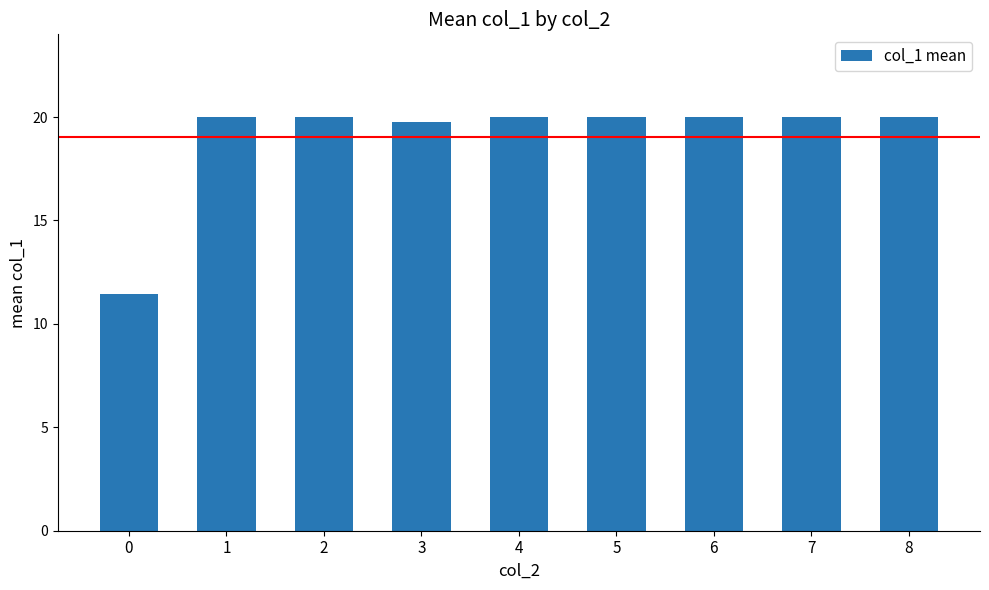

Reading left to right, extract all data points from this chart.

11.5	20.0	20.0	19.8	20.0	20.0	20.0	20.0	20.0